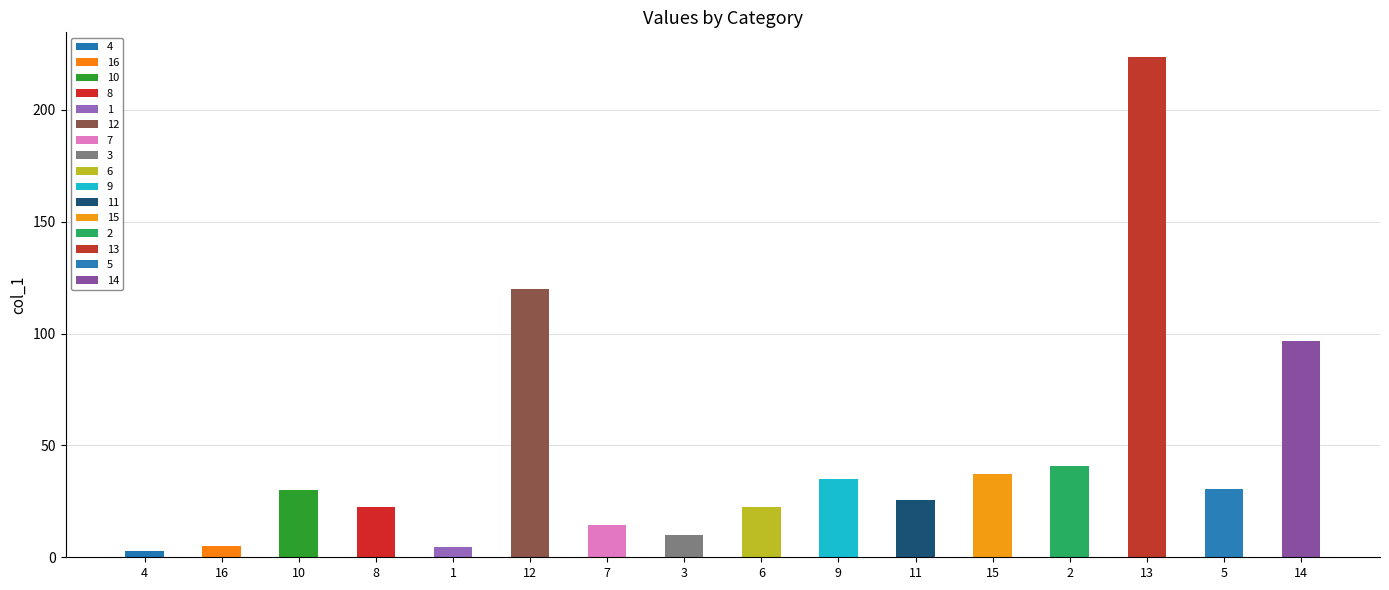

What is the minimum value shown in the chart?

2.7